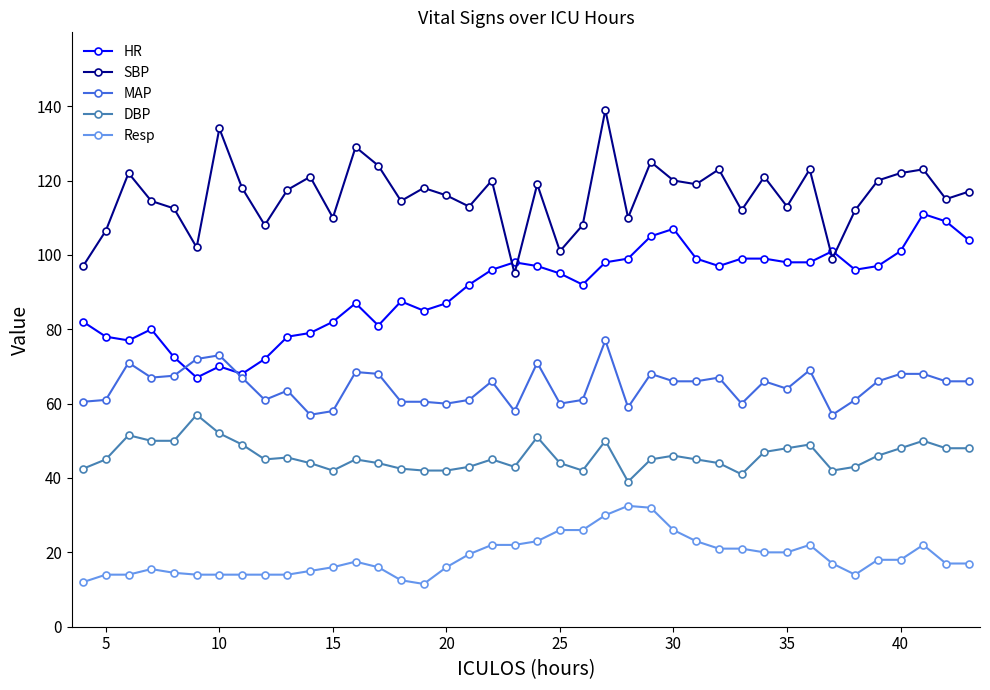

What is the greatest value displayed?

139.0